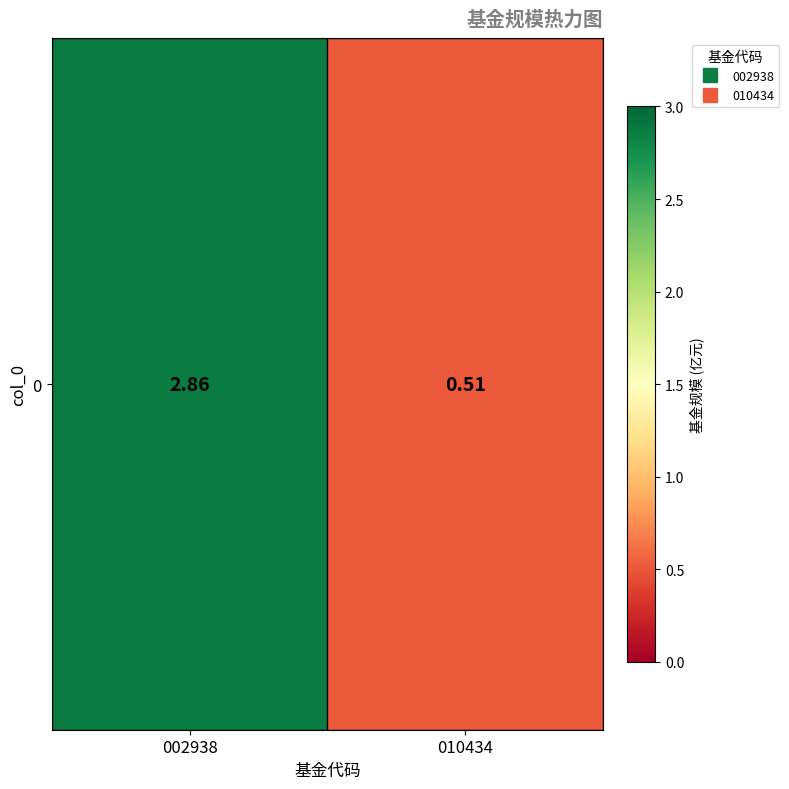

How many categories are shown in the chart?

2